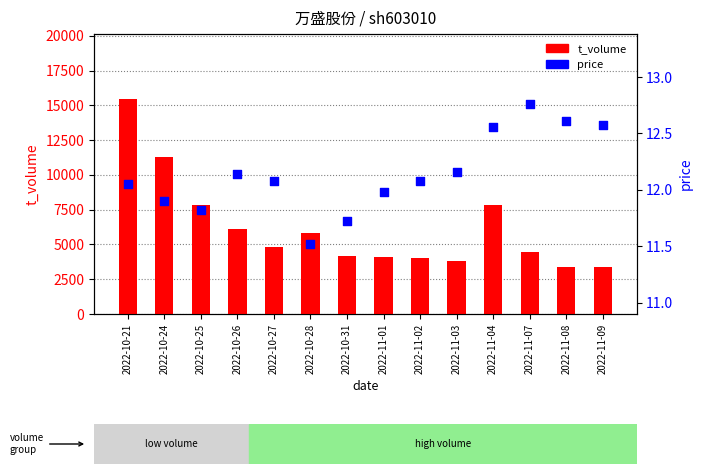

What are all the series names shown in the legend?

t_volume, price